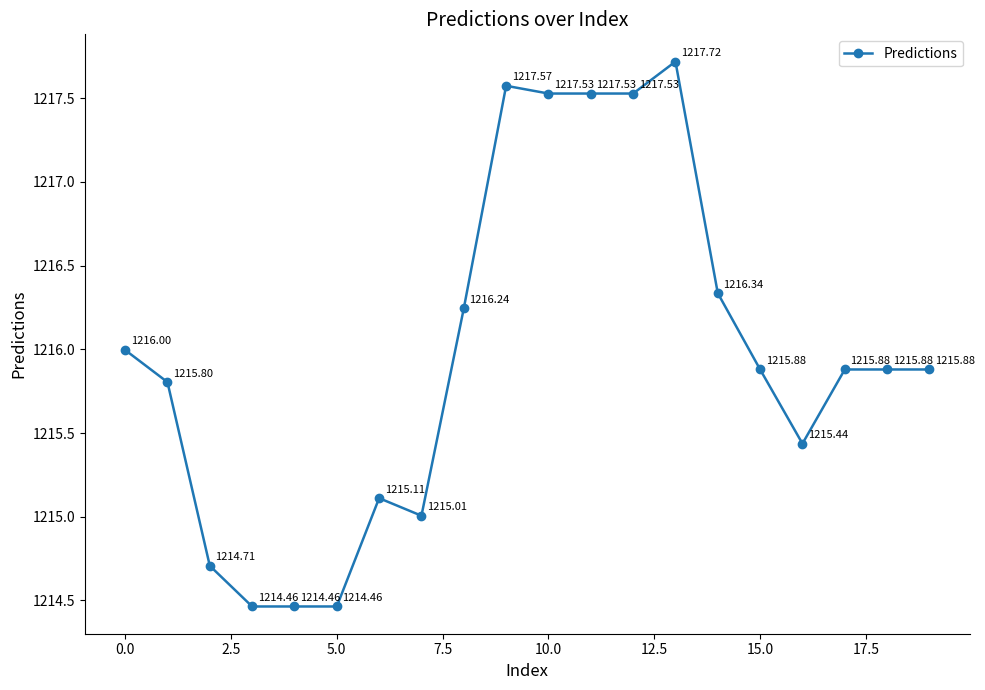

What is the sum of all values?

24319.4